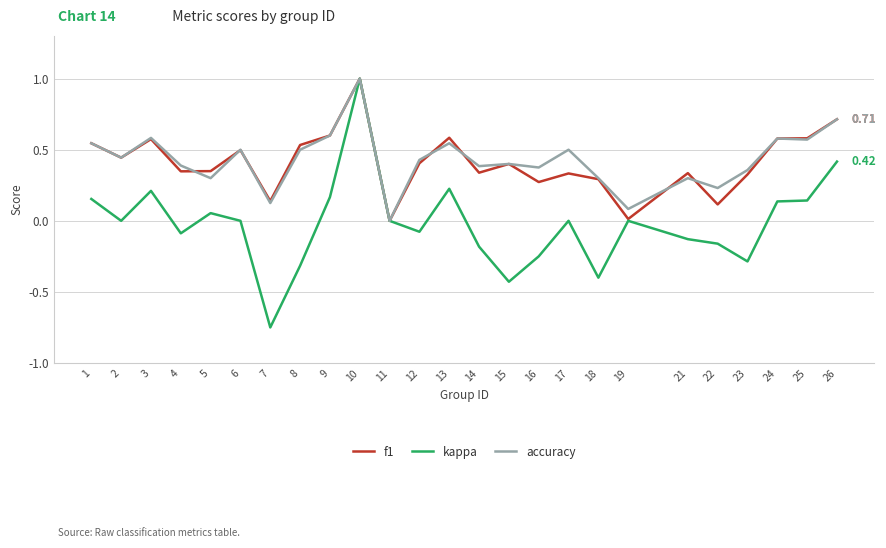

Is the value of accuracy at 1 greater than the value of f1 at 9?

No